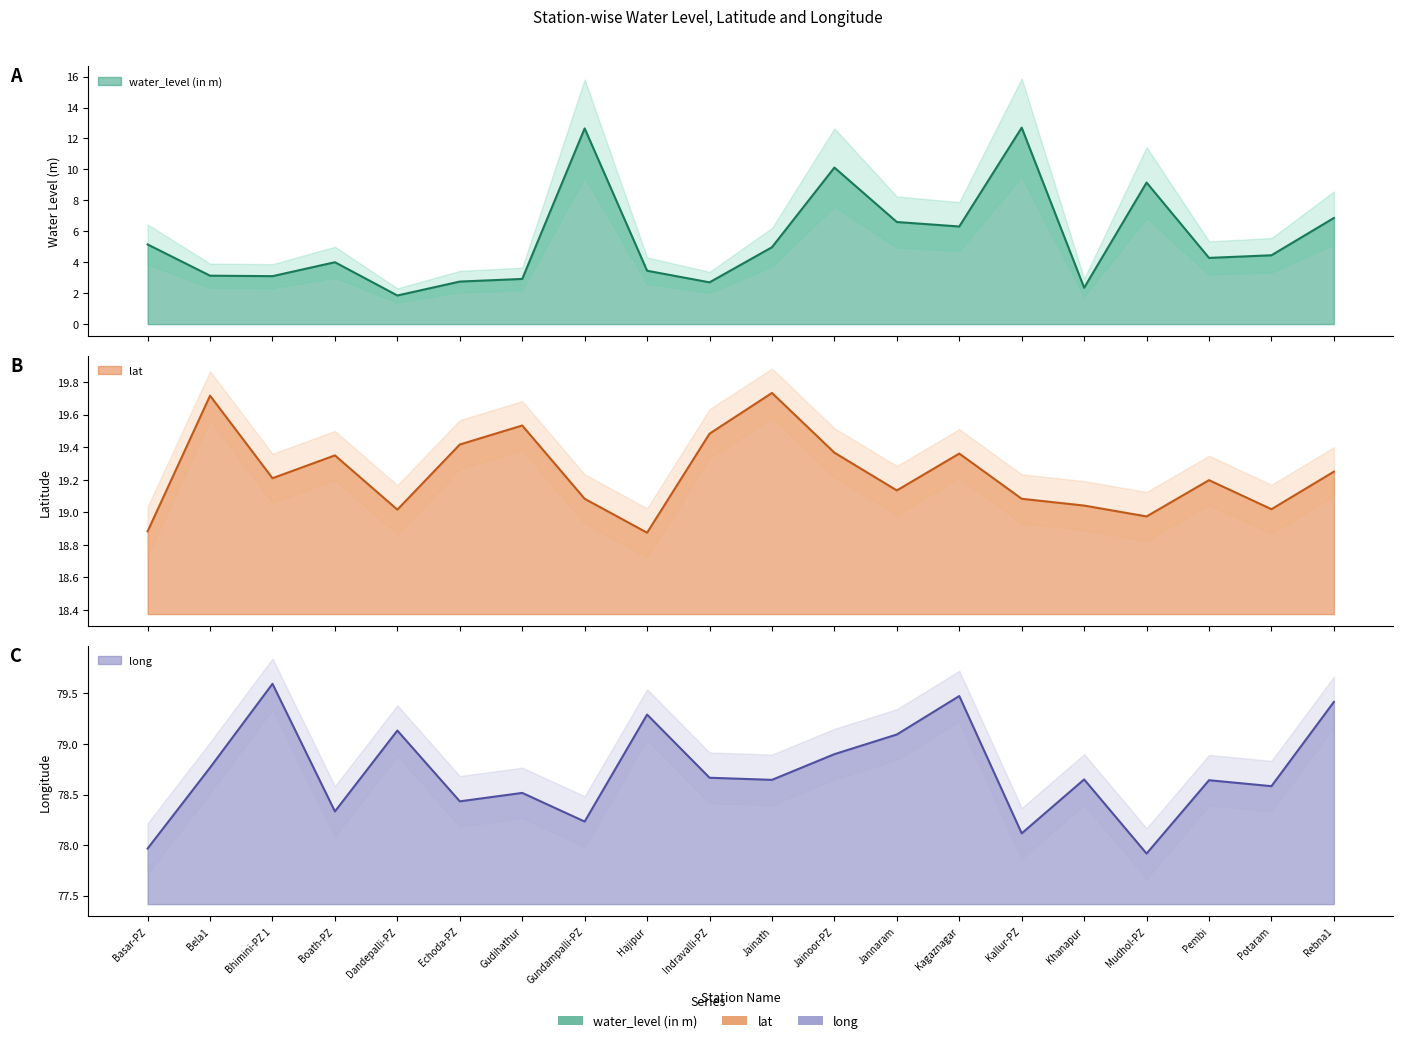

At which category is the sum across all series the highest?

Gundampalli-PZ